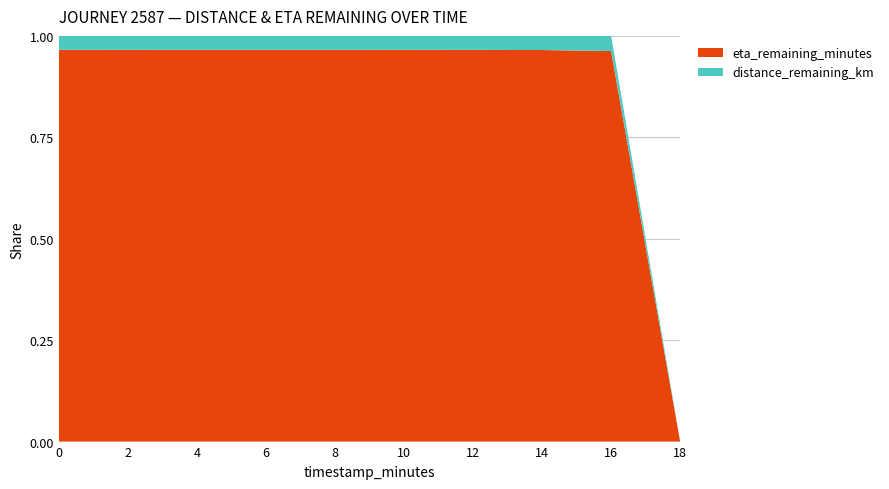

Reading right to left, list all the values displayed in this chart.

distance_remaining_km: 0.0	0.1	0.1	0.2	0.3	0.4	0.4	0.5	0.6	0.6
eta_remaining_minutes: 0.0	2.0	4.0	5.9	7.9	9.9	11.9	13.8	15.8	17.8